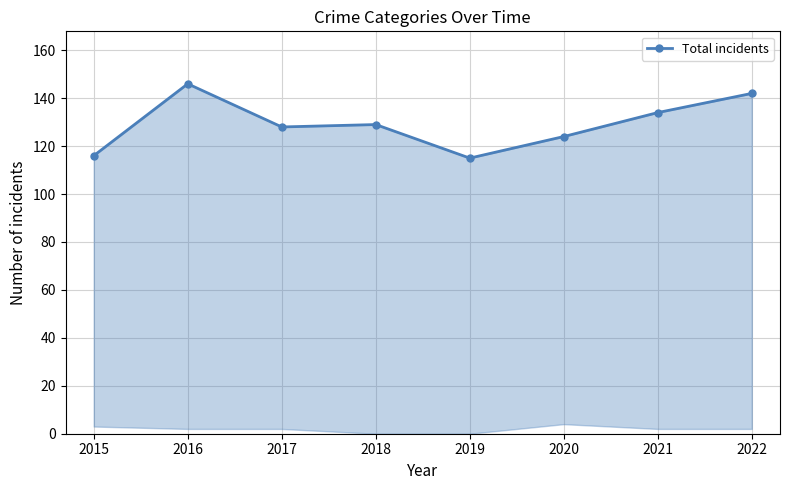

What is the smallest value displayed?

115